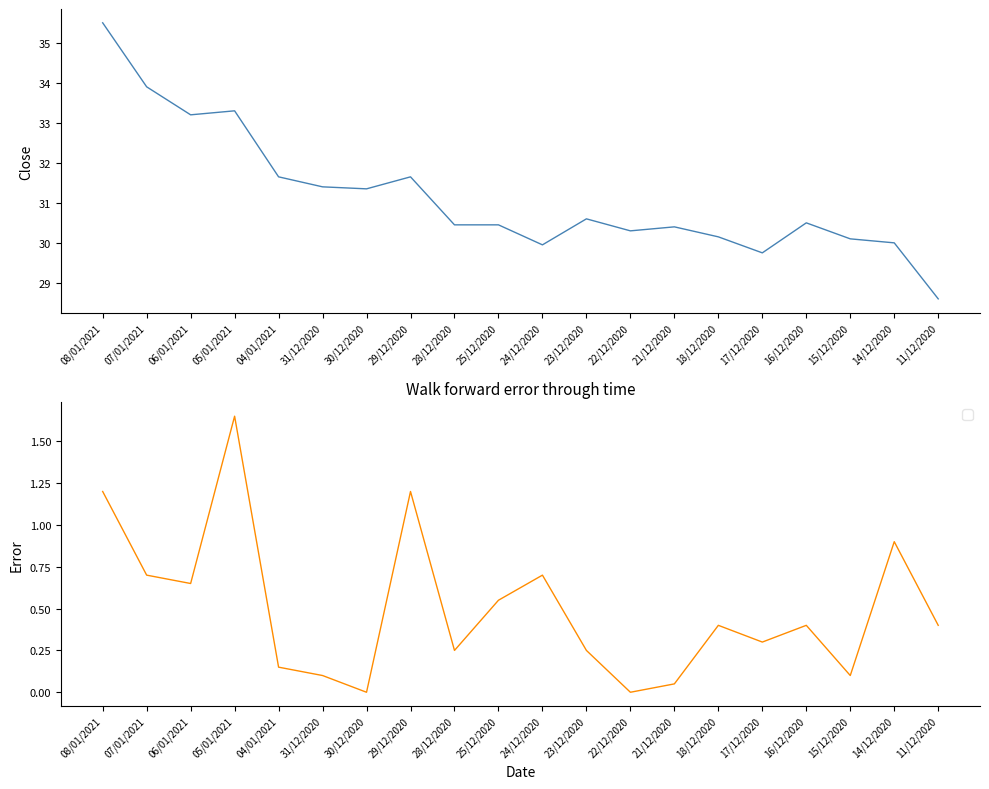

What is the value of the Giá đóng cửa point at the 14th from the left?

30.4